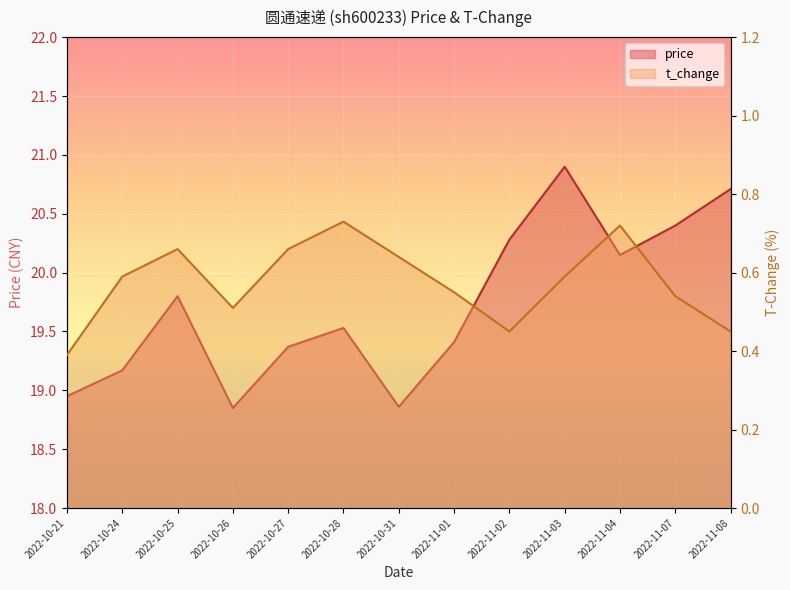

True or false: t_change and price intersect in this chart.

False